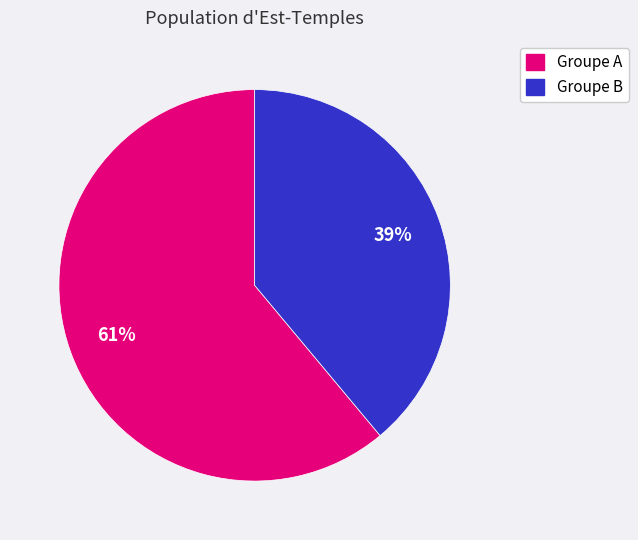

Is there a majority slice in this chart?

Yes